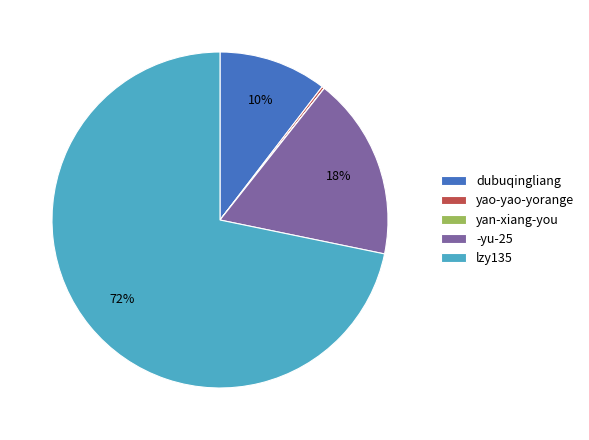

To the nearest percent, what is the difference between the largest and smallest slice percentages?

72%